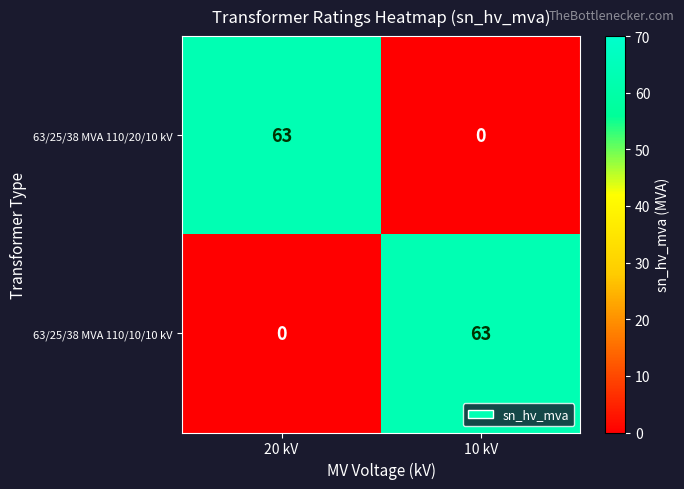

The 63/25/38 MVA 110/20/10 kV series shows 30 at 10 kV. True or false?

False